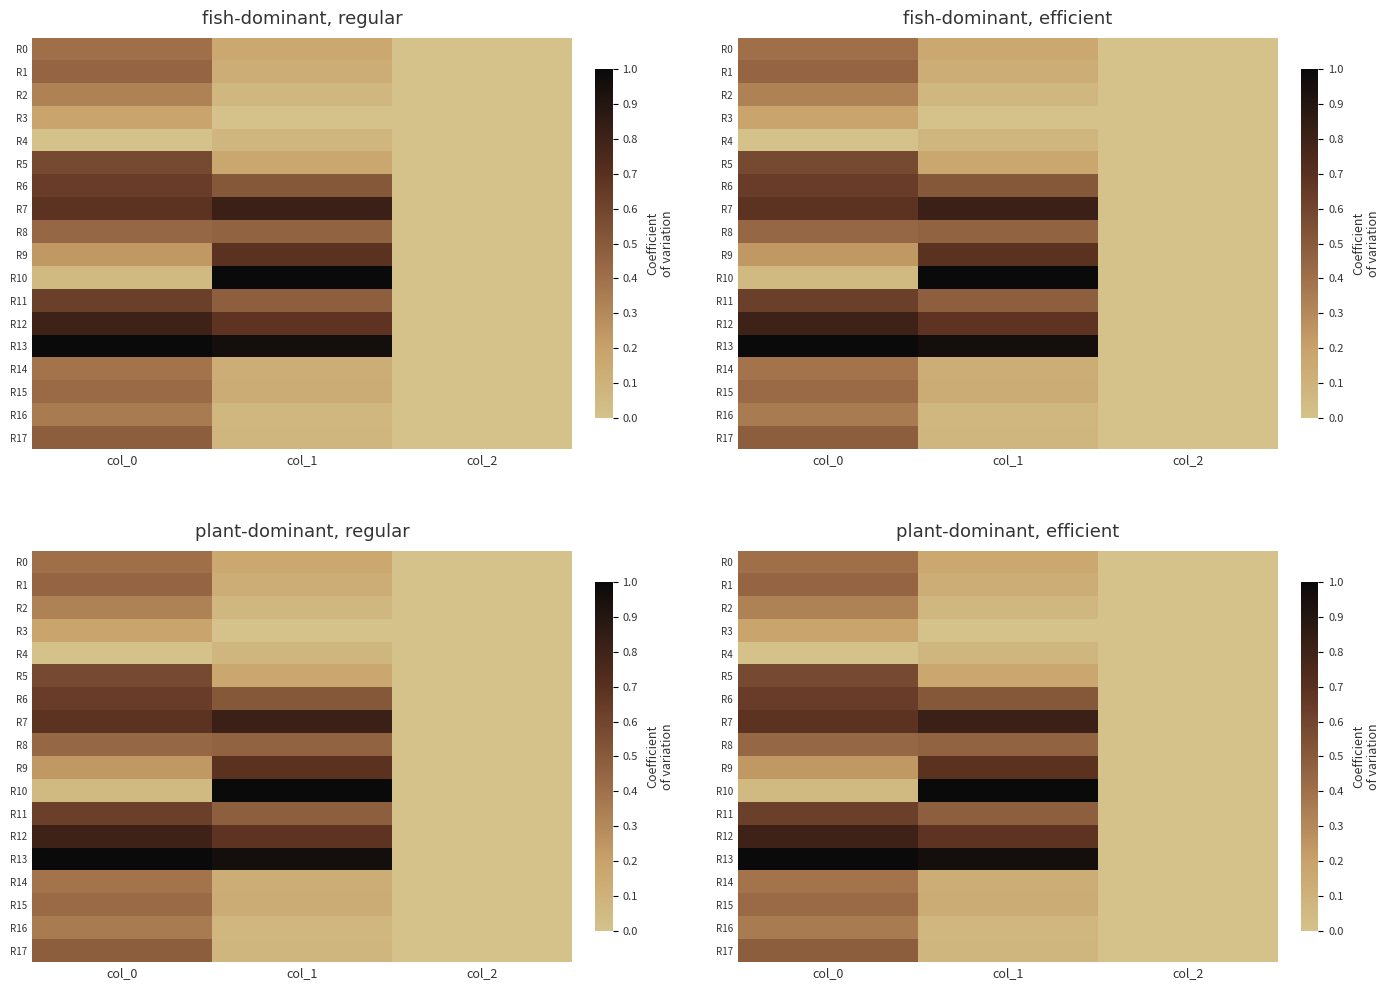

Is it true that R8 equals 0.5 at col_1?

True